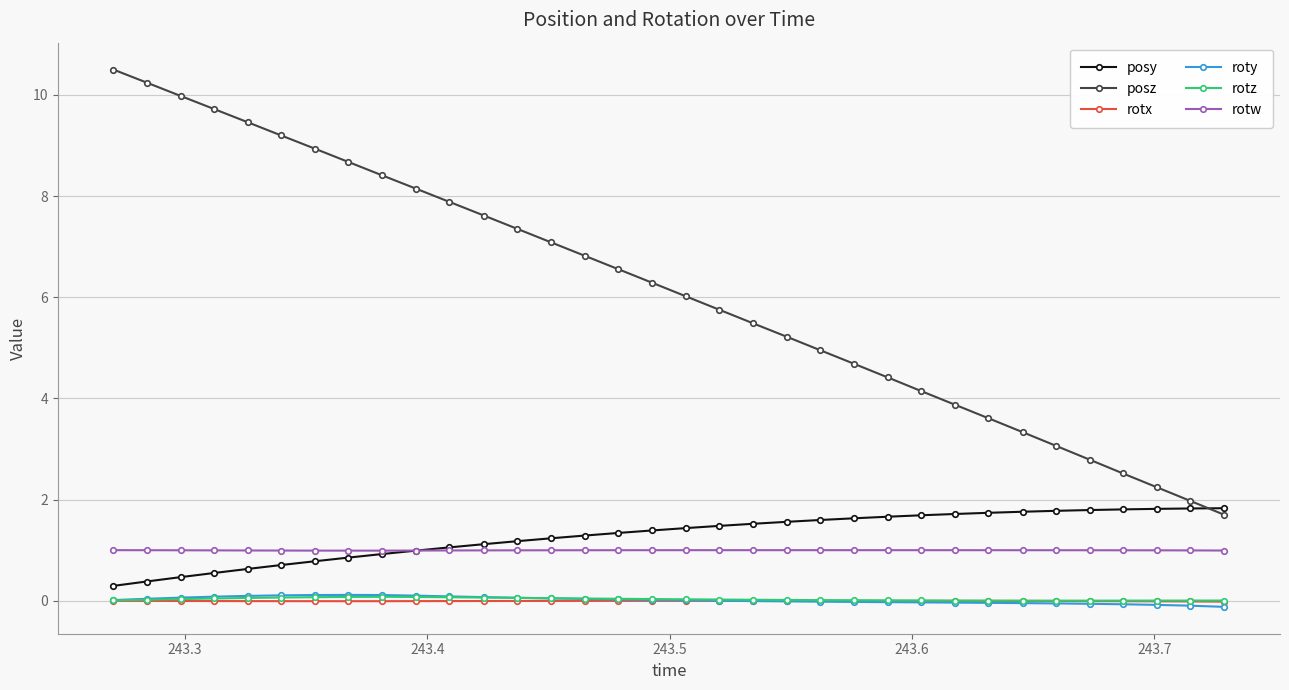

What is the value of the posz point at the 8th from the left?

8.7